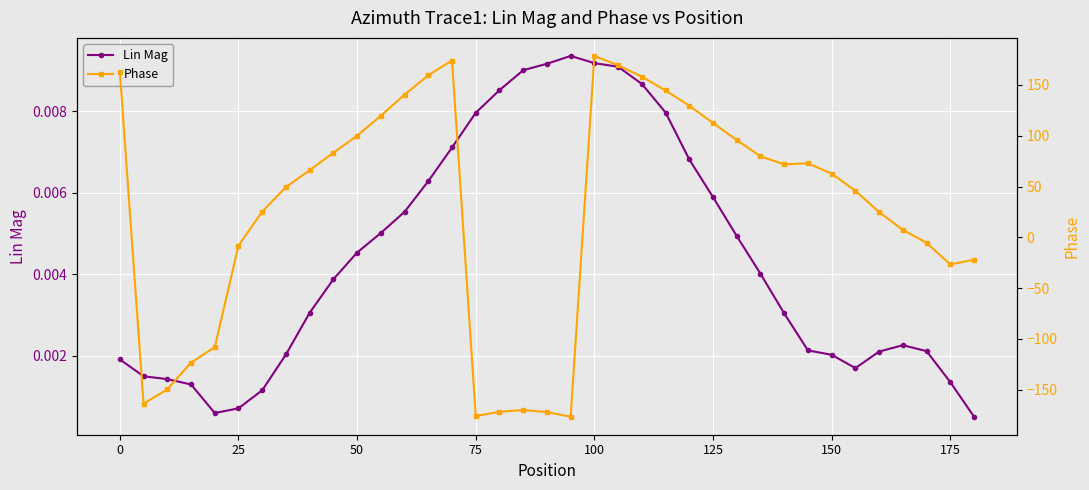

Which series ends up on top after the final intersection of Lin Mag and Phase?

Lin Mag